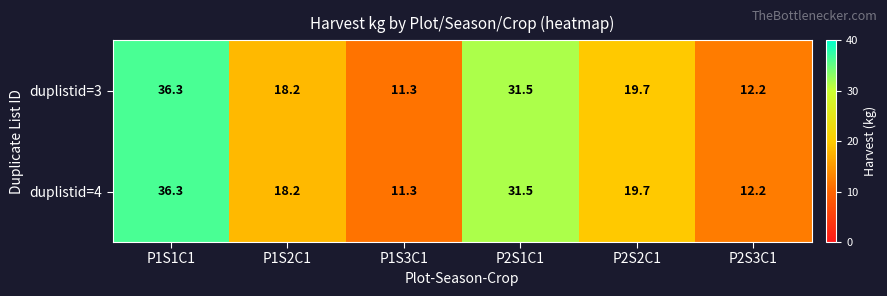

Reading left to right, what are all the values shown in this chart?

duplistid=3: P1S1C1=36.3	P1S2C1=18.2	P1S3C1=11.3	P2S1C1=31.5	P2S2C1=19.7	P2S3C1=12.2
duplistid=4: P1S1C1=36.3	P1S2C1=18.2	P1S3C1=11.3	P2S1C1=31.5	P2S2C1=19.7	P2S3C1=12.2